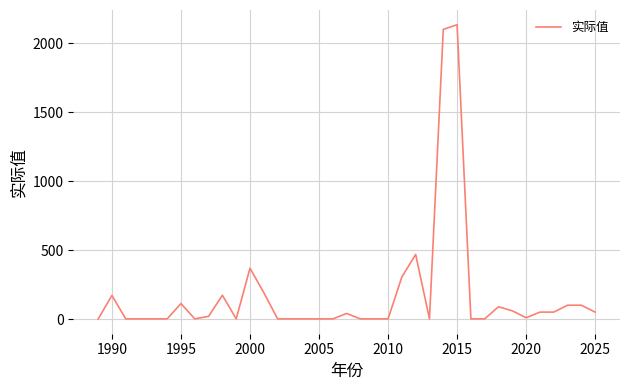

What is the greatest value displayed?

2133.1